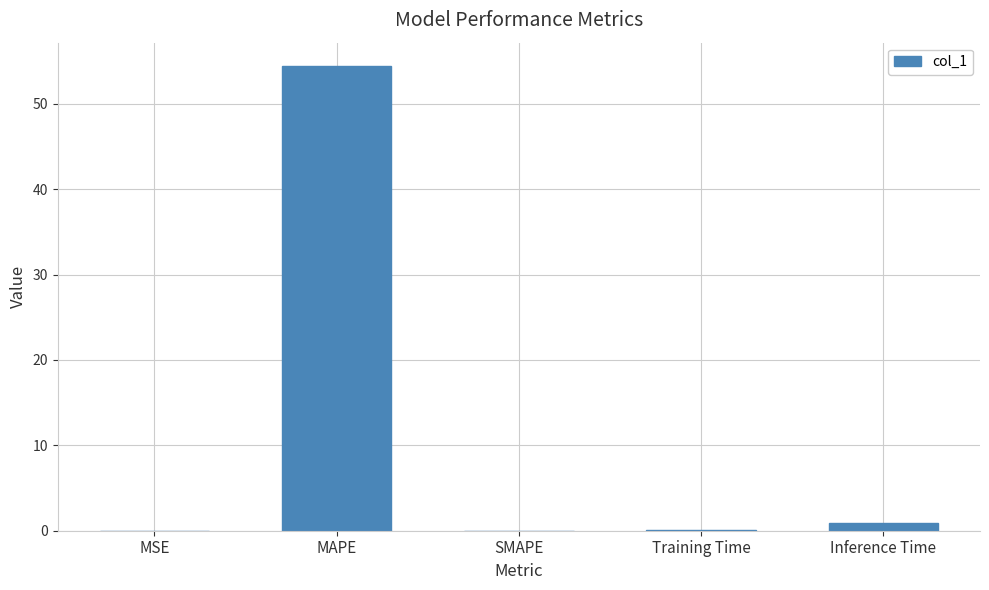

What is the sum of the values at SMAPE and MAPE?

54.4